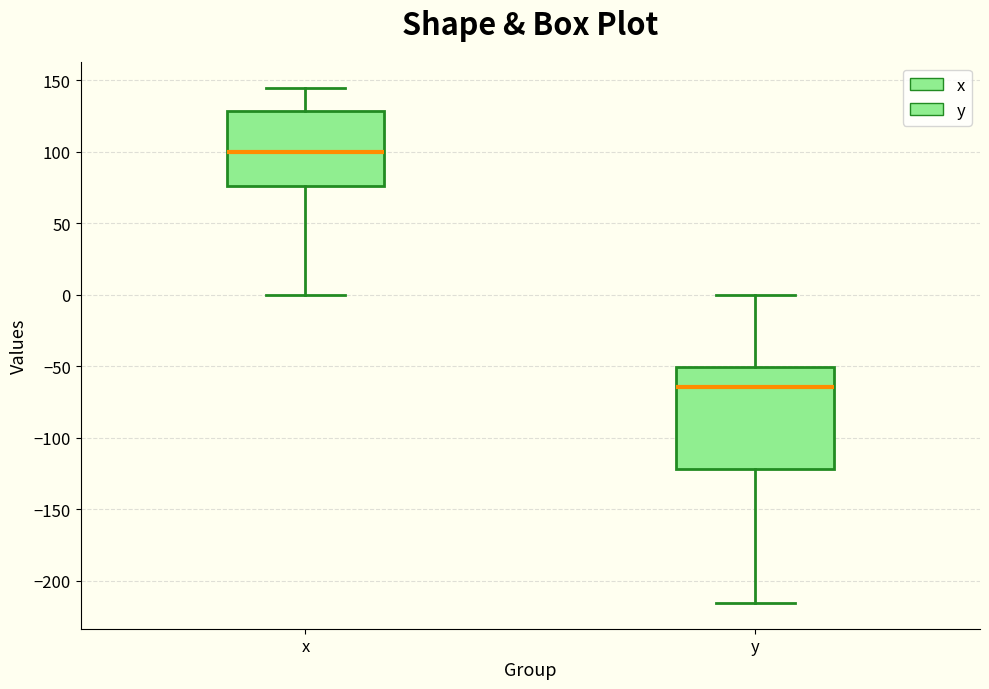

Where does the upper whisker of the box for x end on the y-axis? The values are not printed on the chart, so give them approximately, as read against the axis.

145